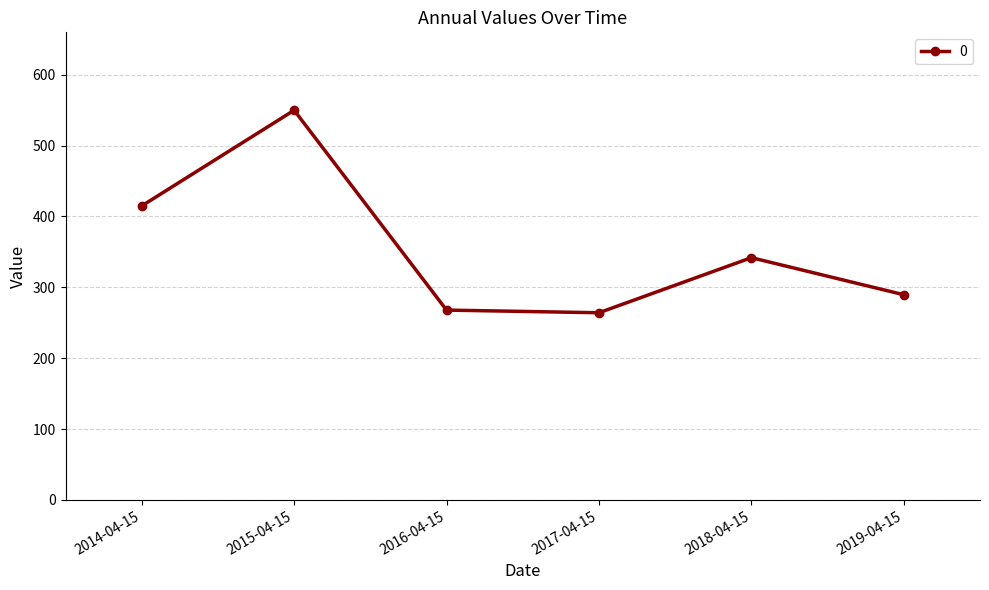

What position from the right is 2018-04-15?

2